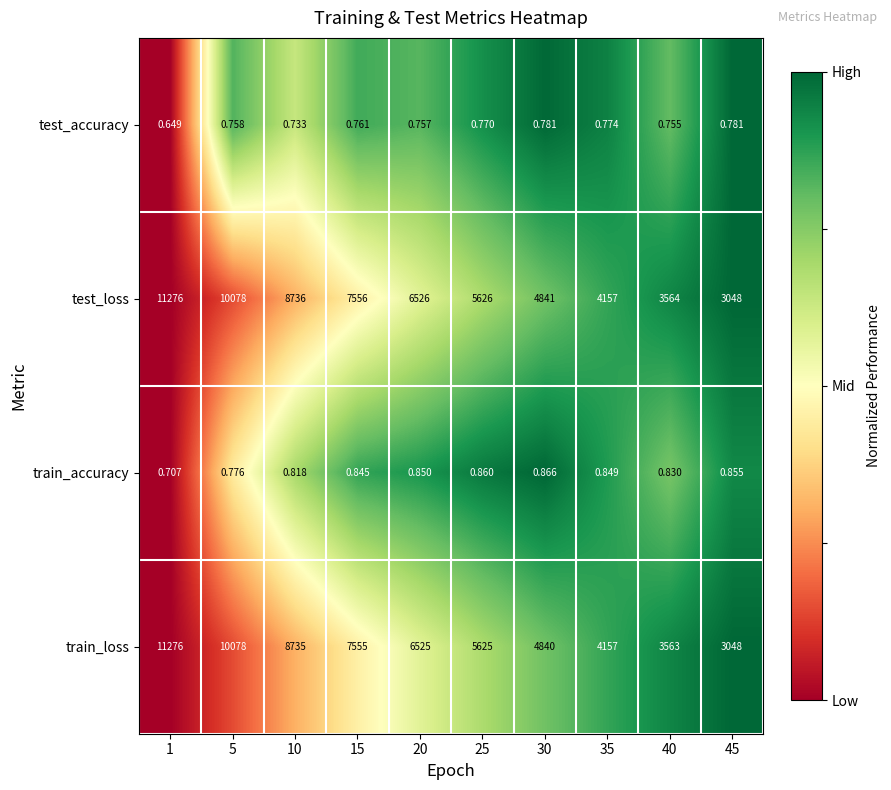

Rank the series at 30 from highest to lowest value.

test_loss, train_loss, train_accuracy, test_accuracy